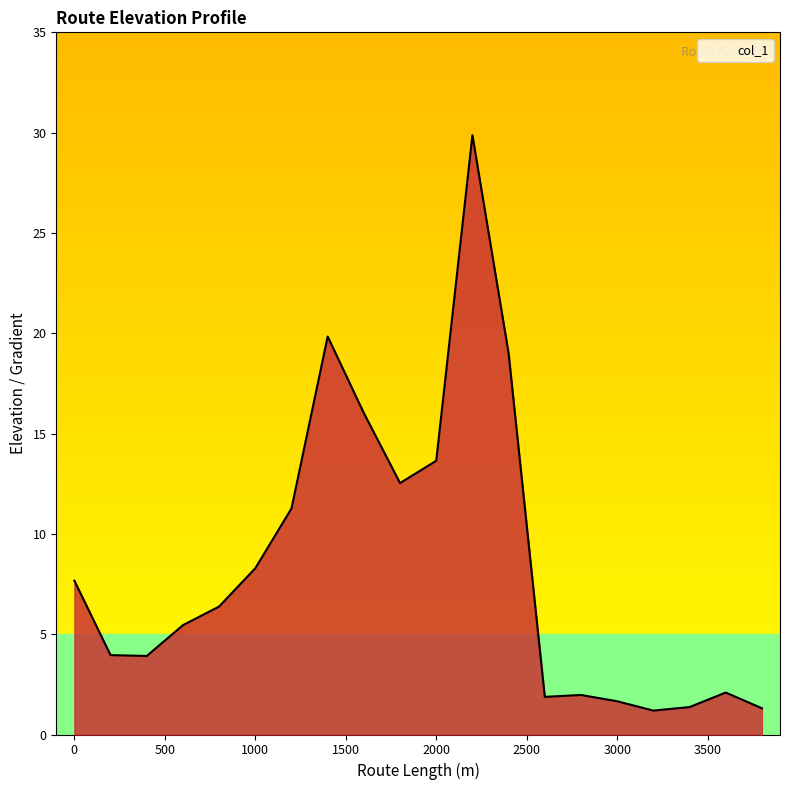

What is the difference between the maximum and minimum values?

28.7